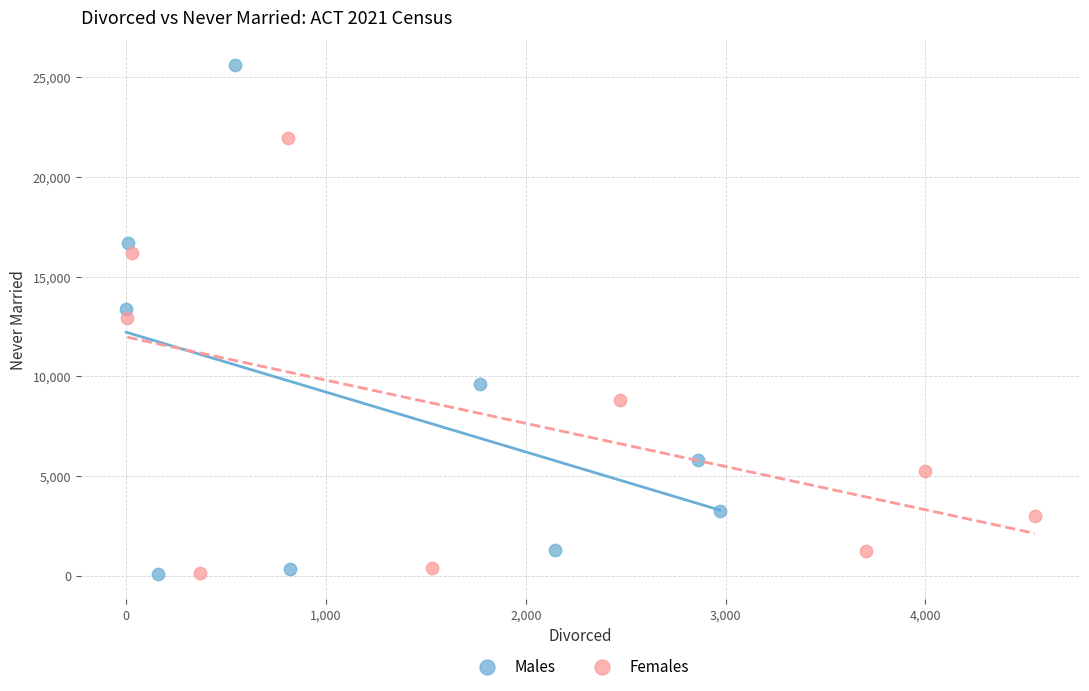

Which series has the largest Y range (max minus min)?

Males